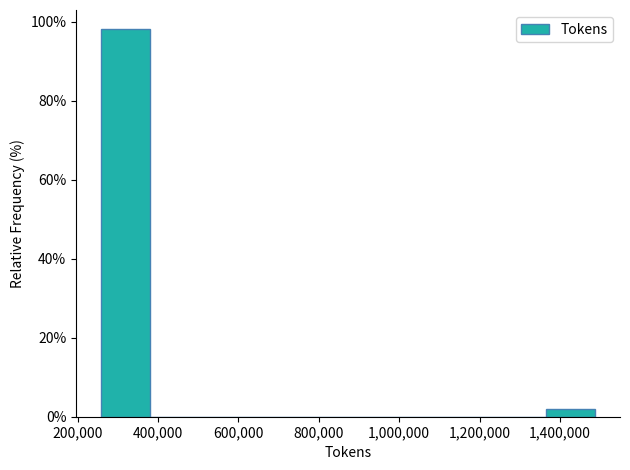

Over which range of the x-axis is the bar tallest?

260000 to 380000